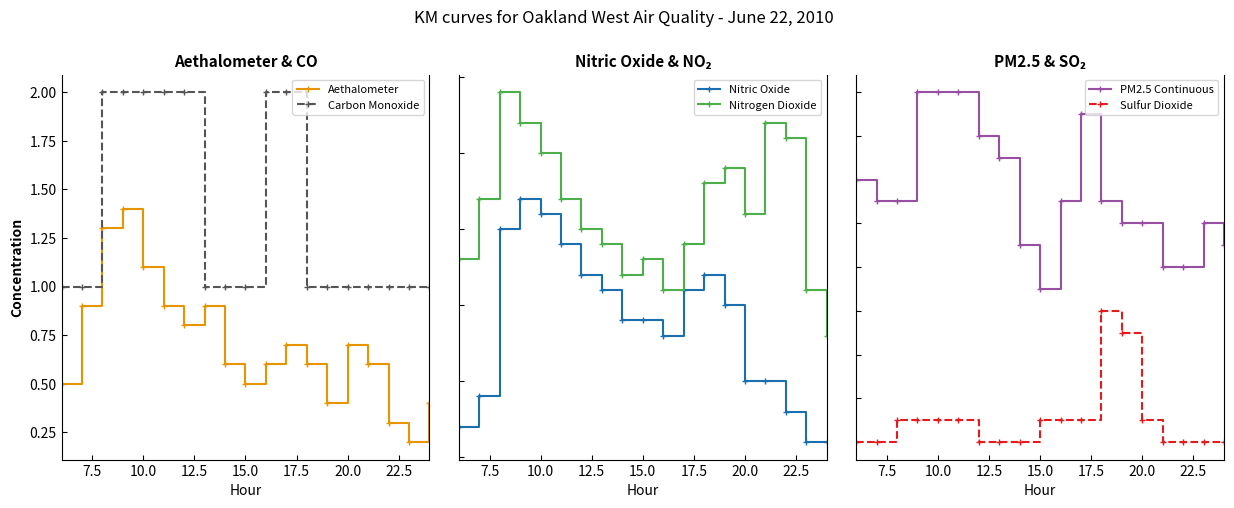

True or false: Carbon Monoxide has a value of 1.0 at 15.0.

True